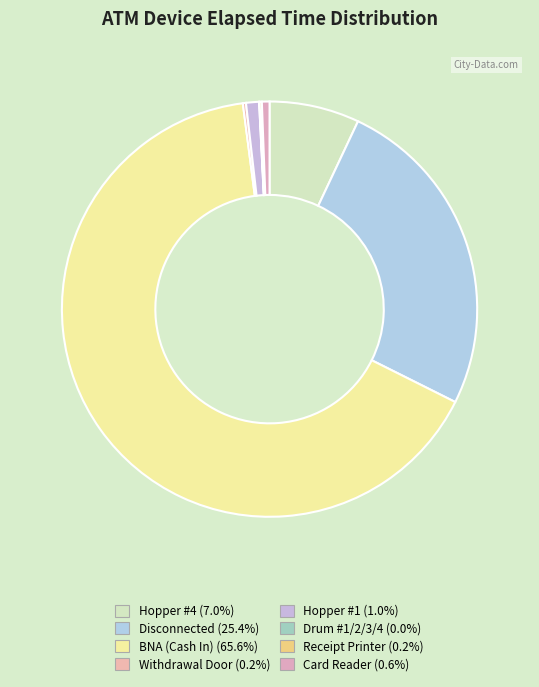

Combined, do Hopper #4 and BNA (Cash In) account for over 50%?

Yes